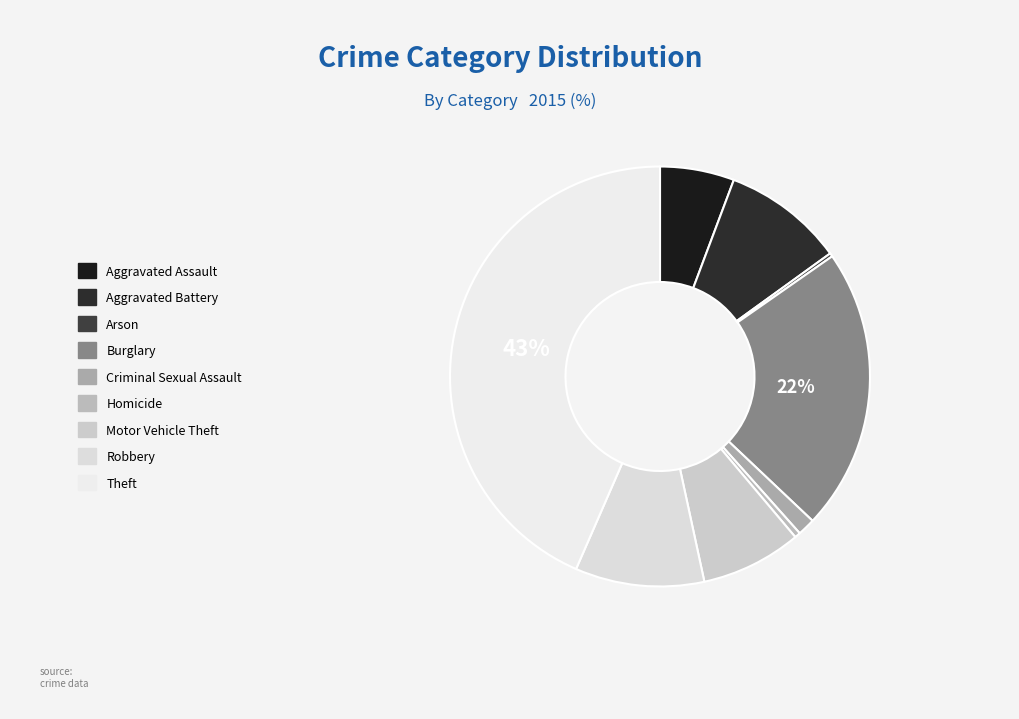

Is there any slice that represents more than half of the pie?

No